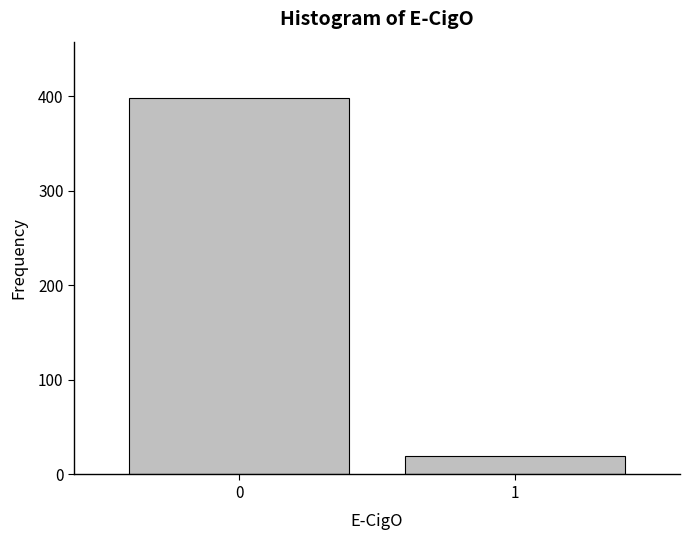

Reading left to right, list all the values displayed in this chart.

398	20